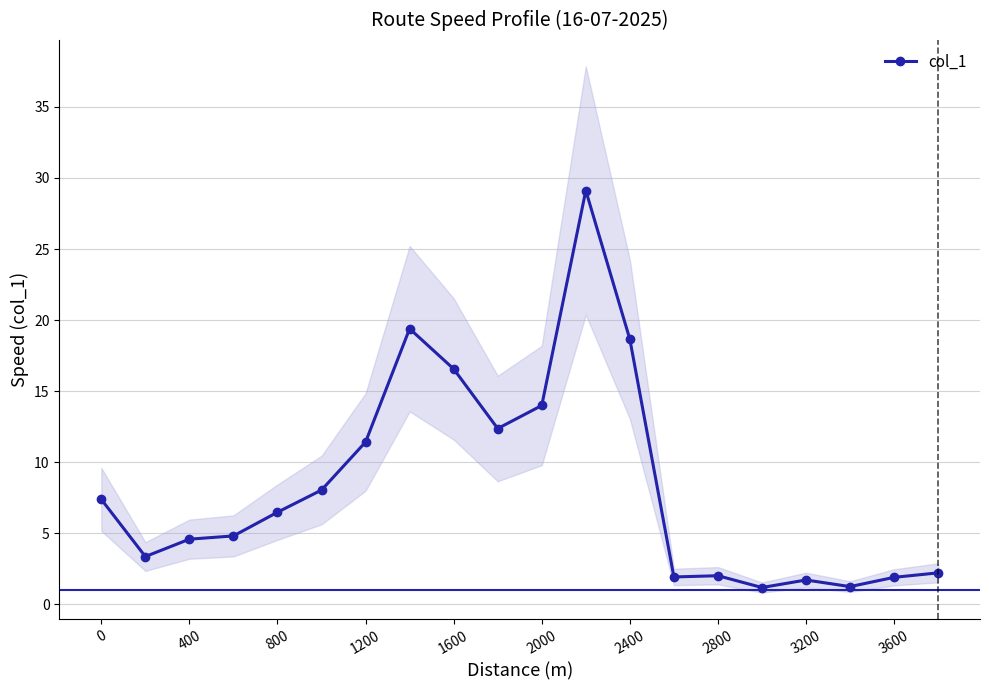

Count the number of values greater than 6.

10